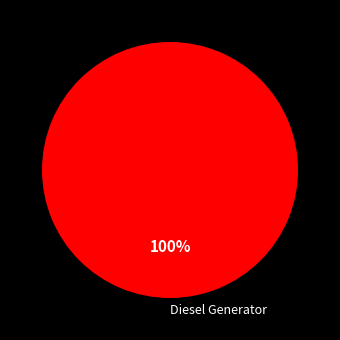

Rank the categories by value from highest to lowest.

Diesel Generator